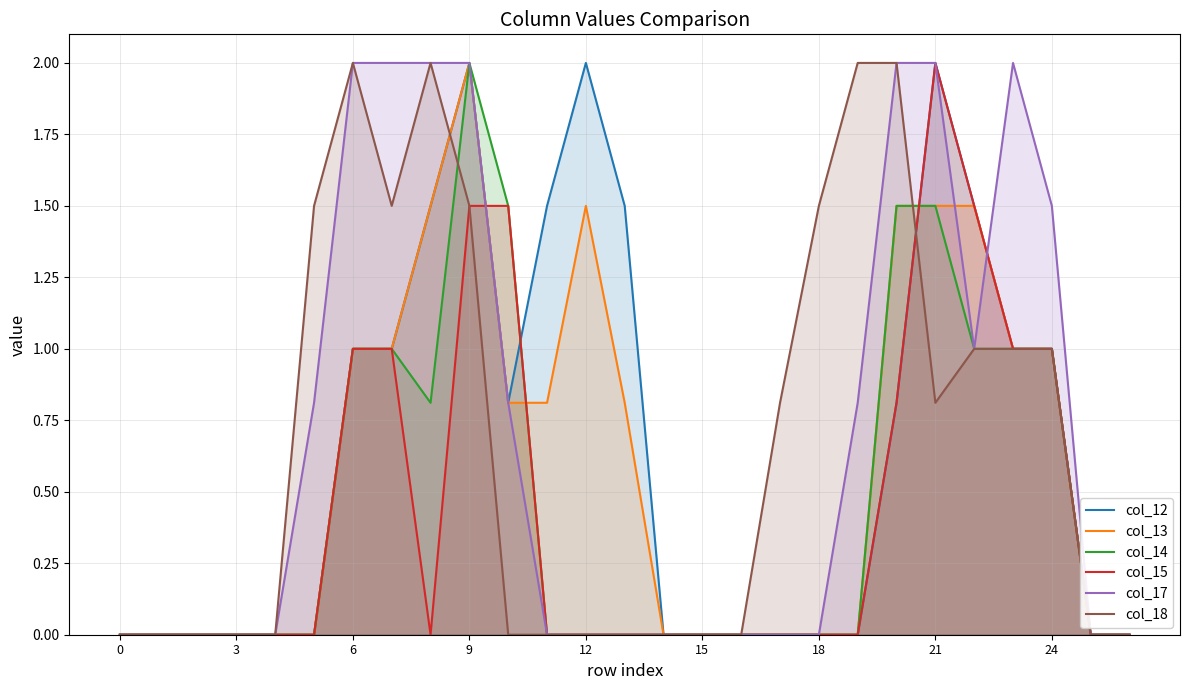

Which category has the highest value in the col_15 series?

21